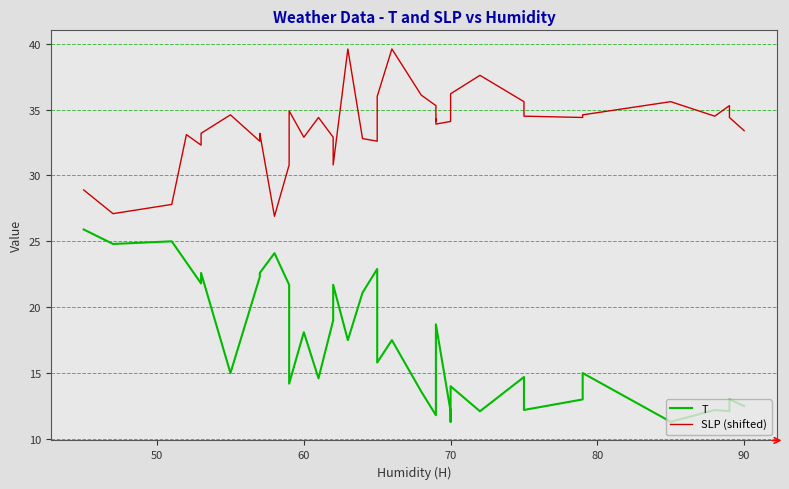

Reading left to right, list all the values displayed in this chart.

T: 25.9	24.8	25.0	23.4	21.8	22.6	15.0	22.3	22.6	24.1	21.7	14.2	18.1	14.6	19.0	21.7	17.5	21.1	22.9	15.8	17.5	13.6	11.8	12.1	17.2	18.7	12.1	11.3	14.0	12.1	14.7	12.2	13.0	15.0	11.3	12.2	12.1	13.0	12.5
SLP (shifted): 28.9	27.1	27.8	33.1	32.3	33.2	34.6	32.6	33.2	26.9	30.8	34.9	32.9	34.4	32.9	30.8	39.6	32.8	32.6	36.0	39.6	36.1	35.3	34.1	34.3	33.9	34.1	35.6	36.2	37.6	35.6	34.5	34.4	34.6	35.6	34.5	35.3	34.4	33.4